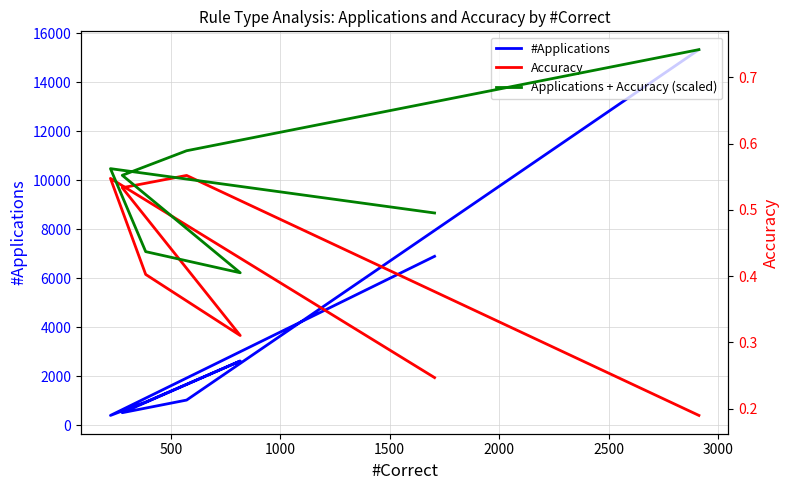

At how many categories does at least one series exceed 11253?

1